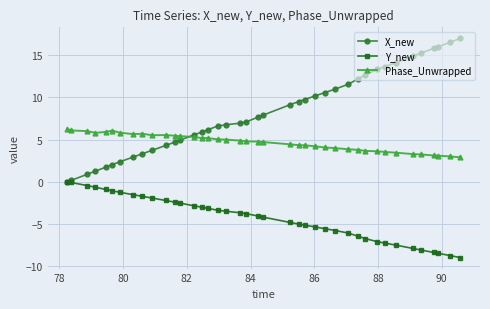

Rank the series by their maximum value, from highest to lowest.

X_new, Phase_Unwrapped, Y_new